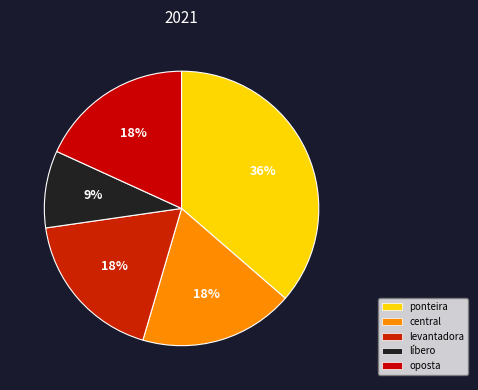

The levantadora slice represents 18% of the pie. True or false?

True